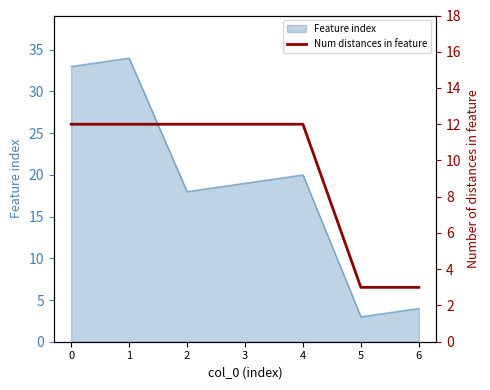

The Feature index series shows 5 at 2. True or false?

False